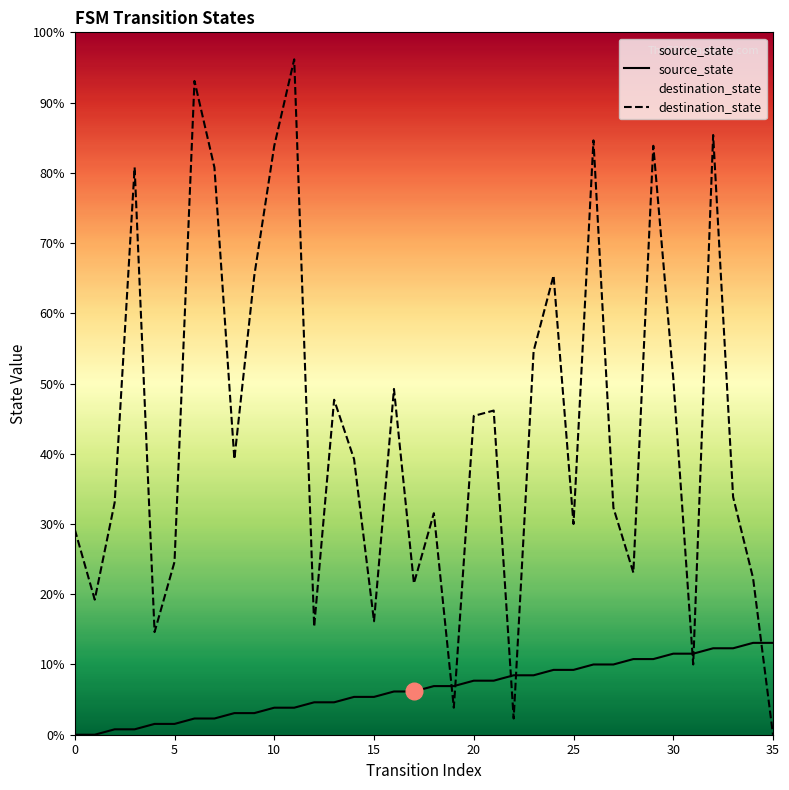

What is the difference between the destination_state values at 34 and 16?

35